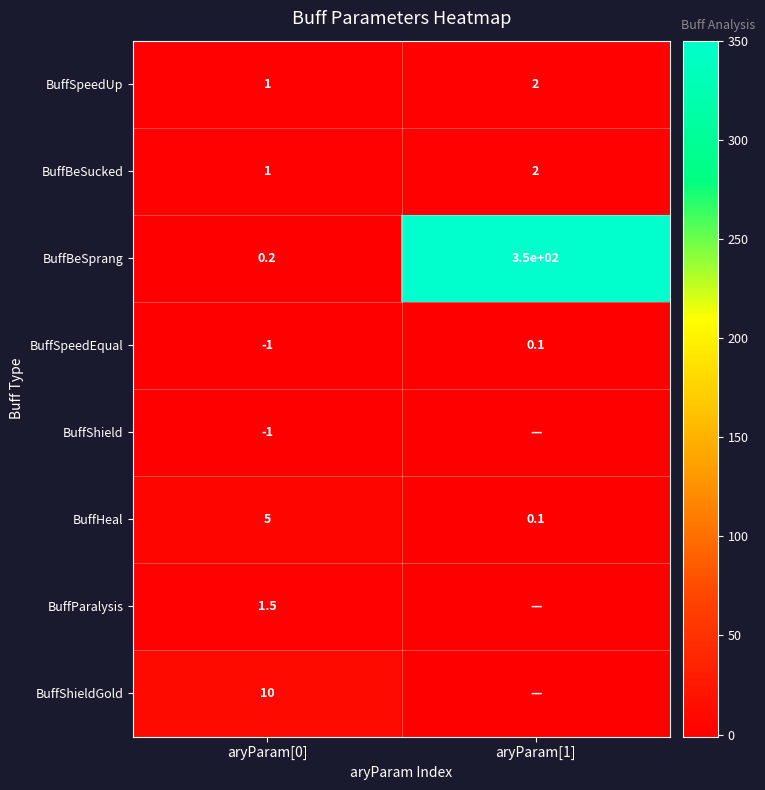

What is the sum of all BuffBeSprang values?

350.2